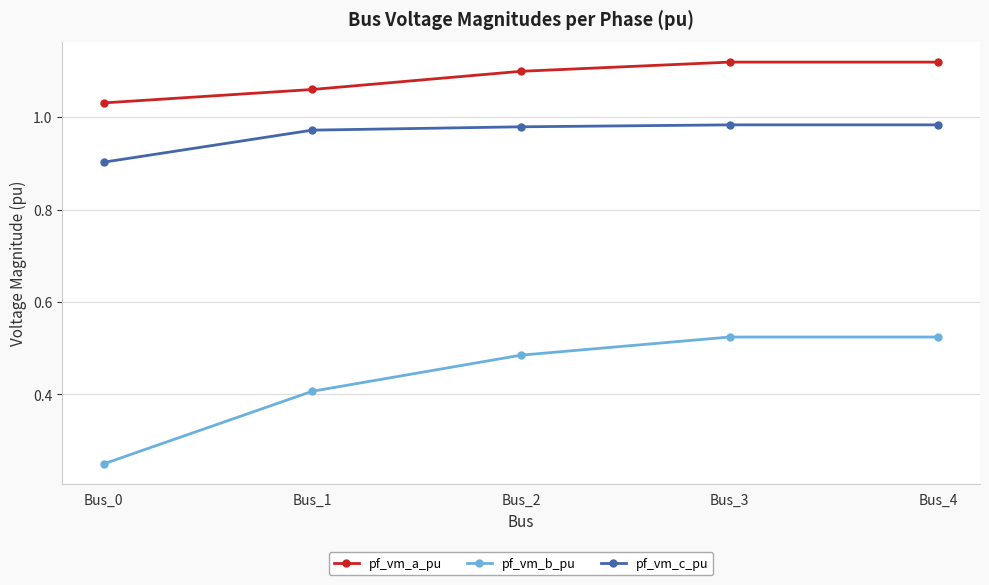

What is the lowest value of the pf_vm_c_pu series?

0.9